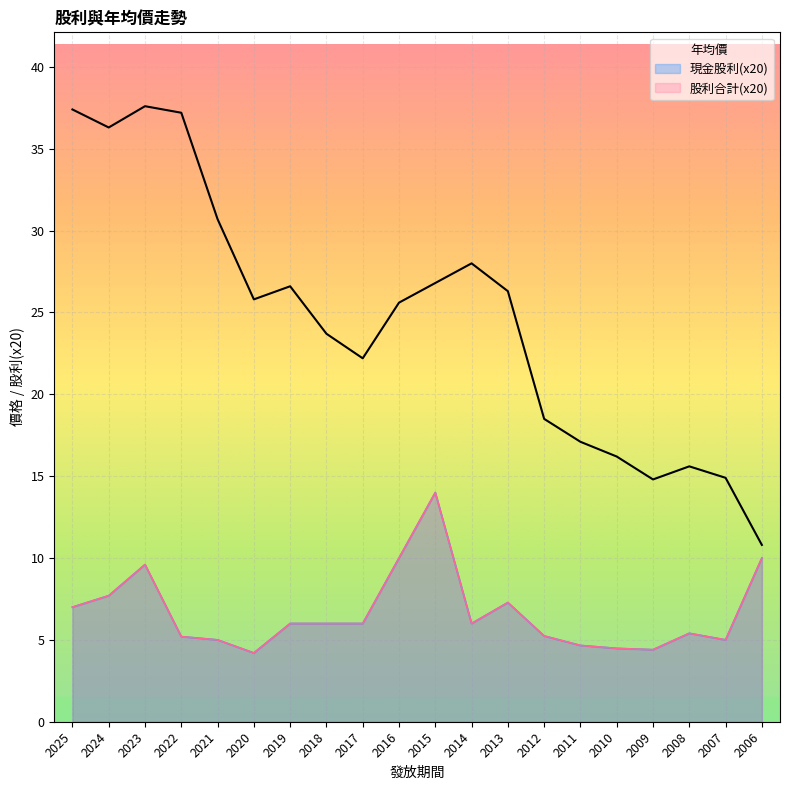

What is the total value across all series at 2023?

56.8